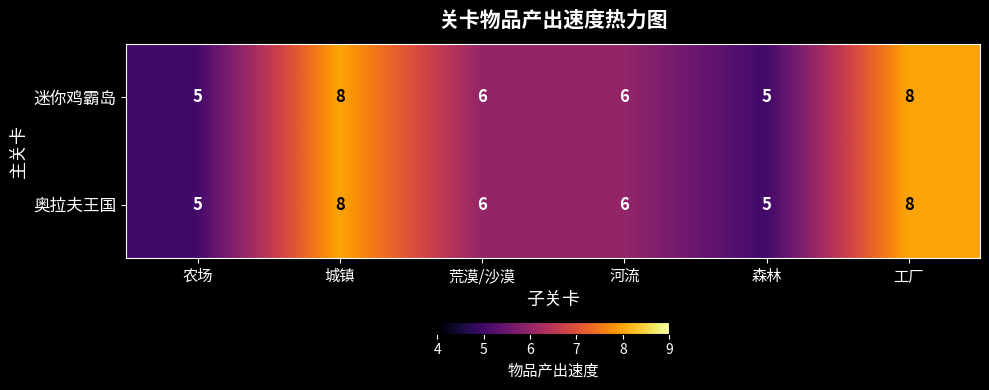

What is the maximum value shown in the chart?

8